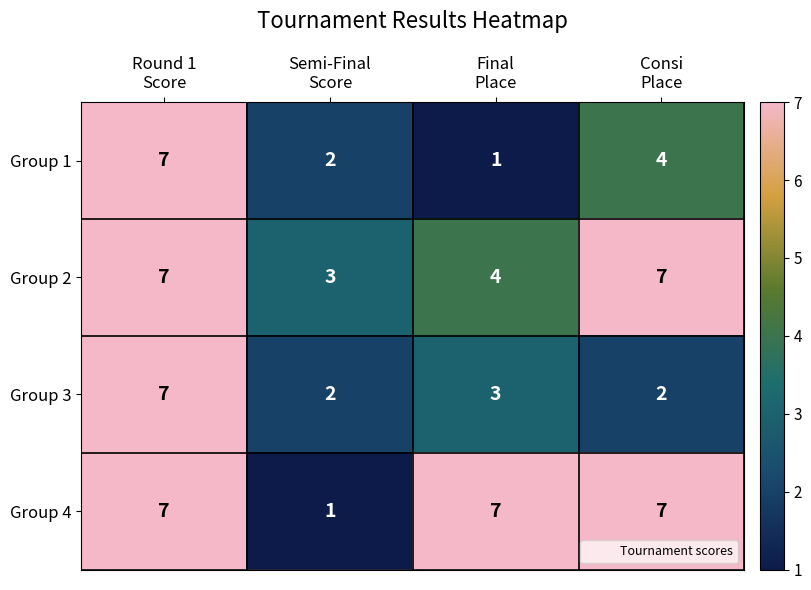

Which series has the largest total across all categories?

Group 4